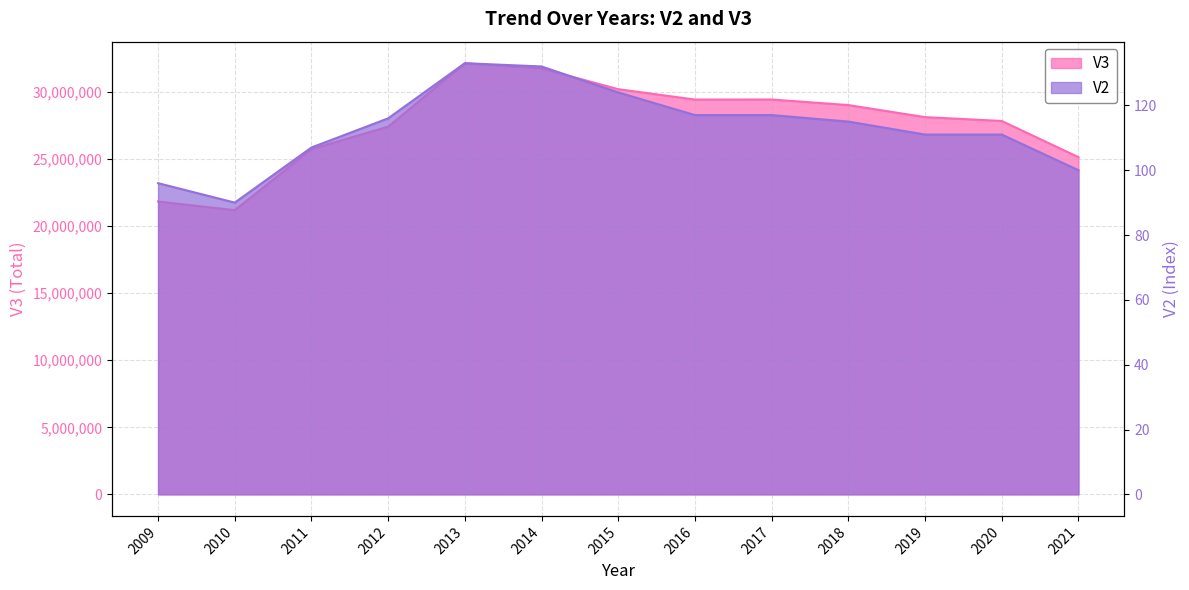

How many interior local valleys does the V3 series have?

2